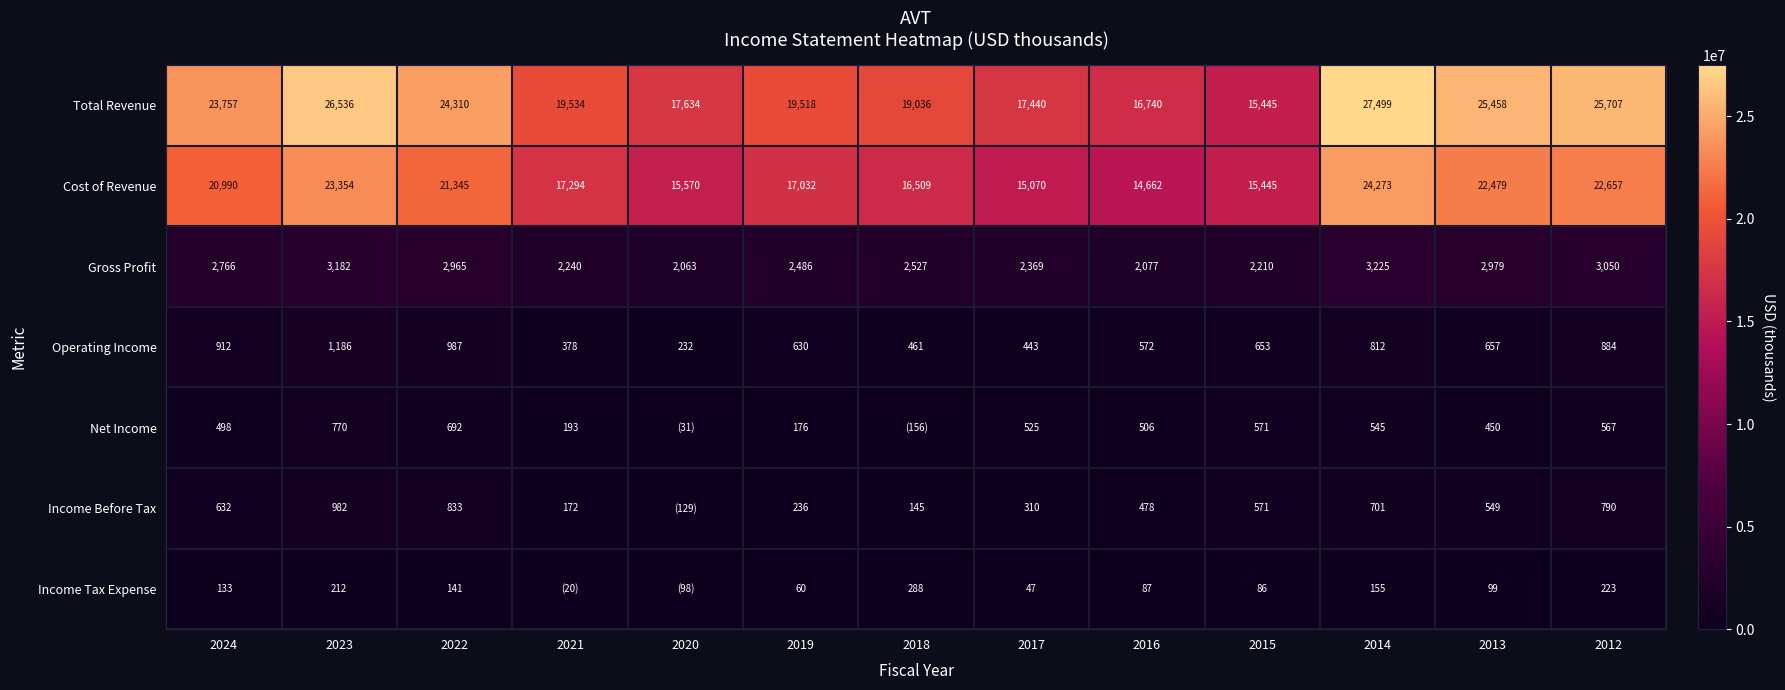

Is the value of Total Revenue at 2014 greater than the value of Income Tax Expense at 2013?

Yes